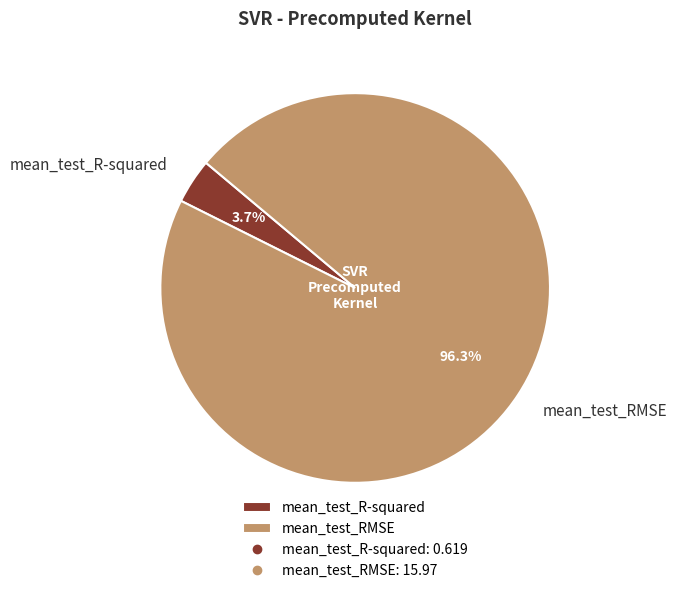

To the nearest percent, what is the difference between the largest and smallest slice percentages?

93%